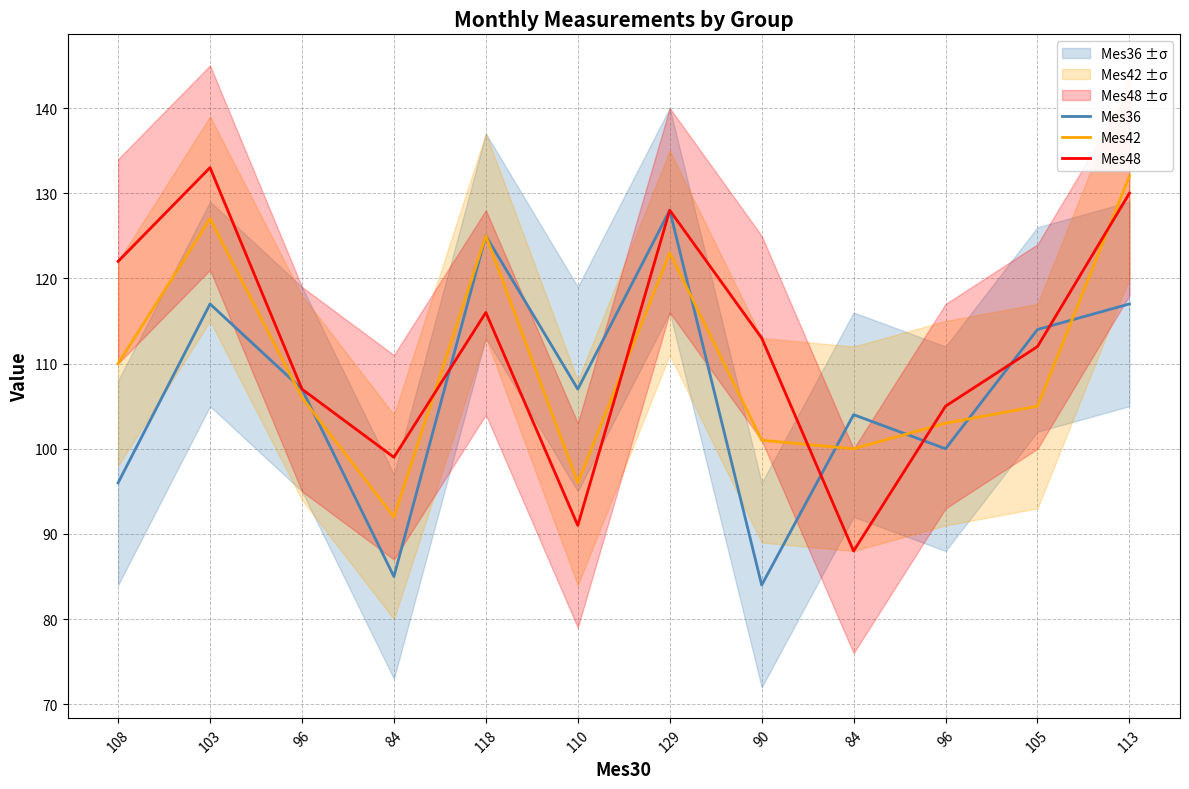

Is it true that Mes36 equals 96 at 108?

True